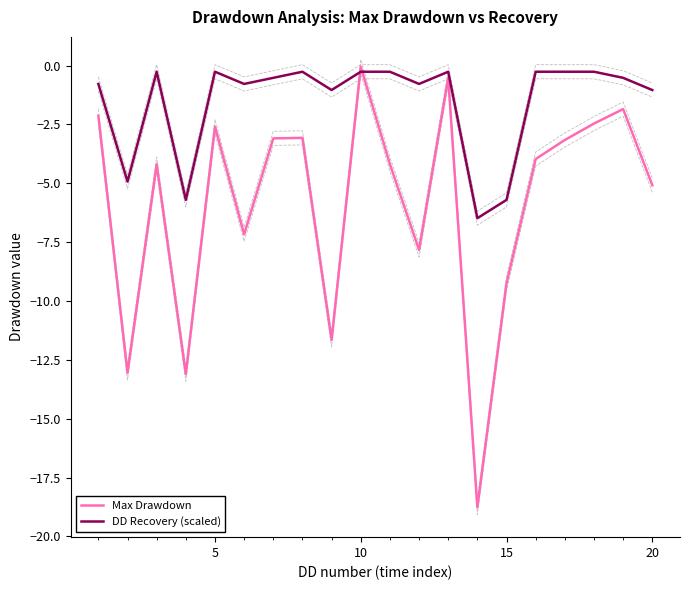

Where is Max Drawdown nearest to the value -9?

15